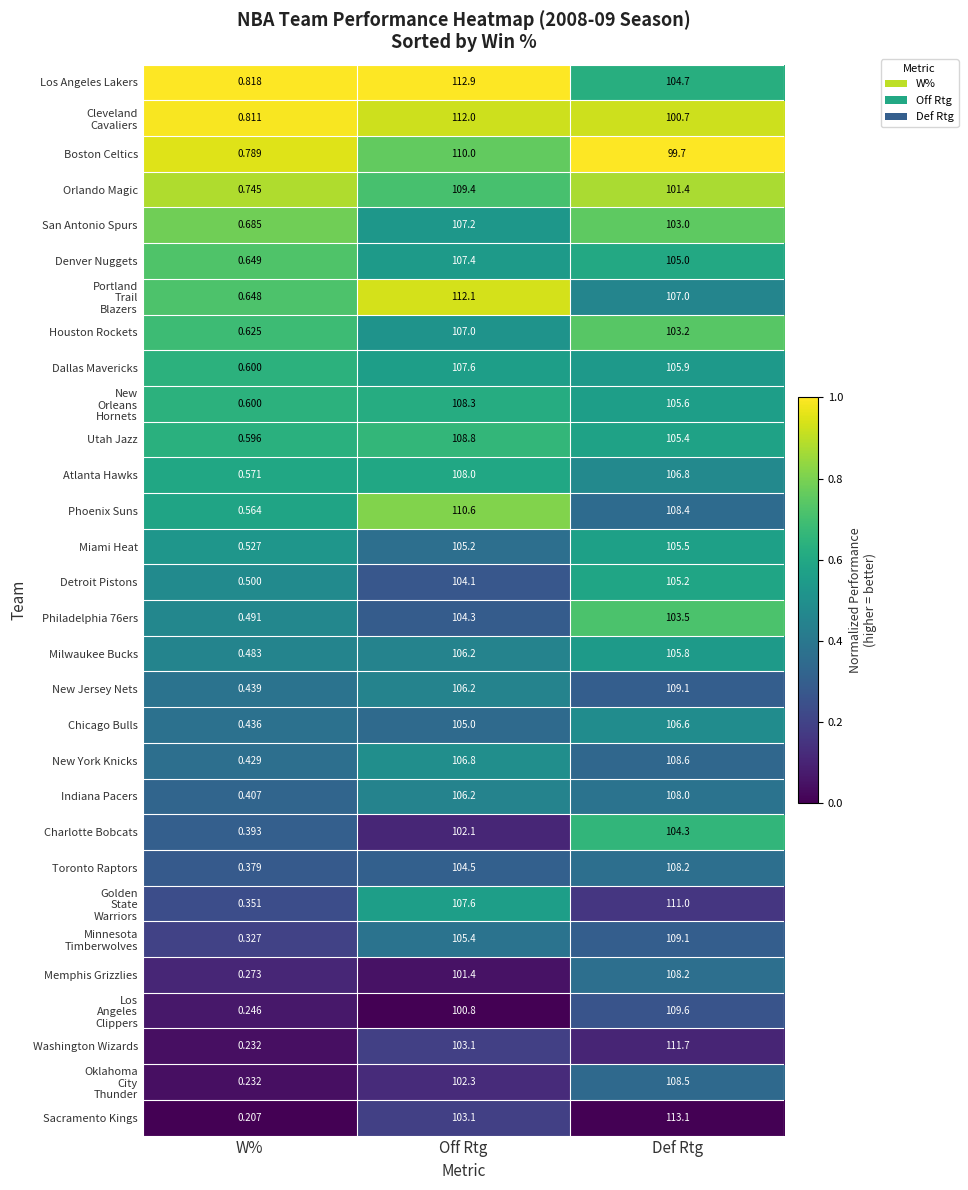

Which series has the widest spread of values?

Sacramento Kings